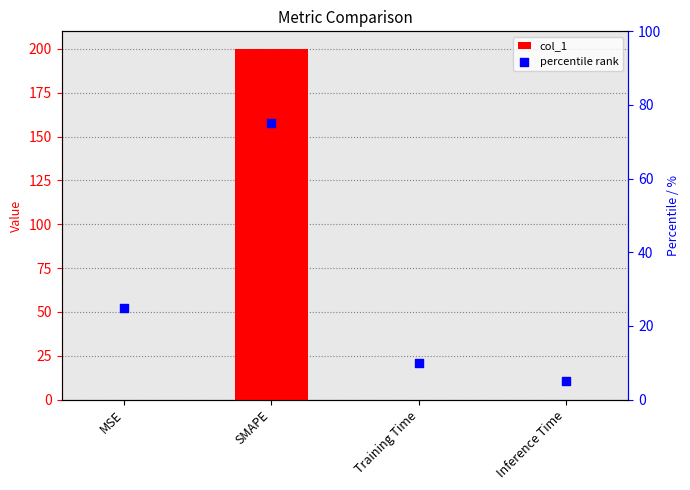

At which category is the sum across all series the highest?

SMAPE